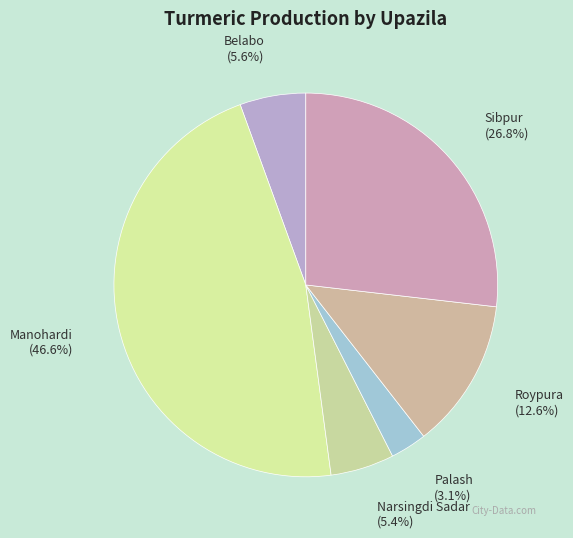

Approximately how many times larger is the value at Palash compared to Manohardi?

0.1